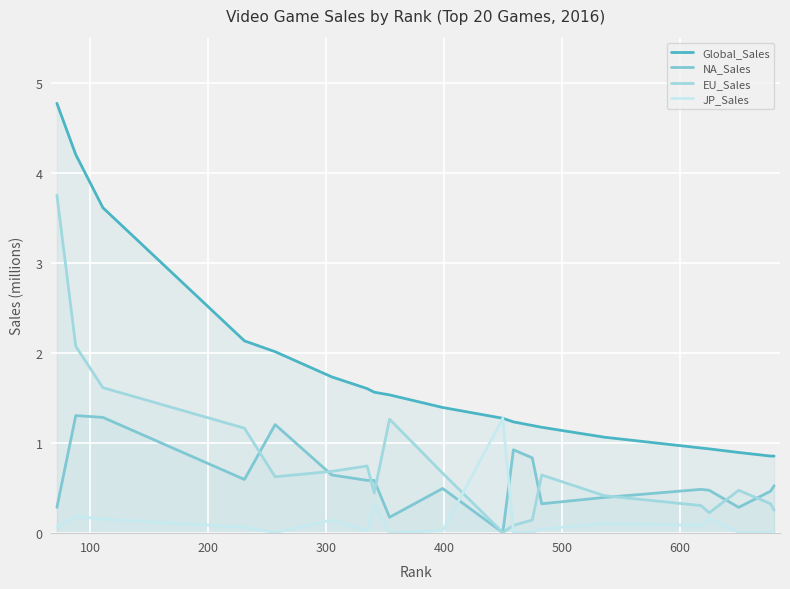

True or false: NA_Sales and EU_Sales cross at least once.

True